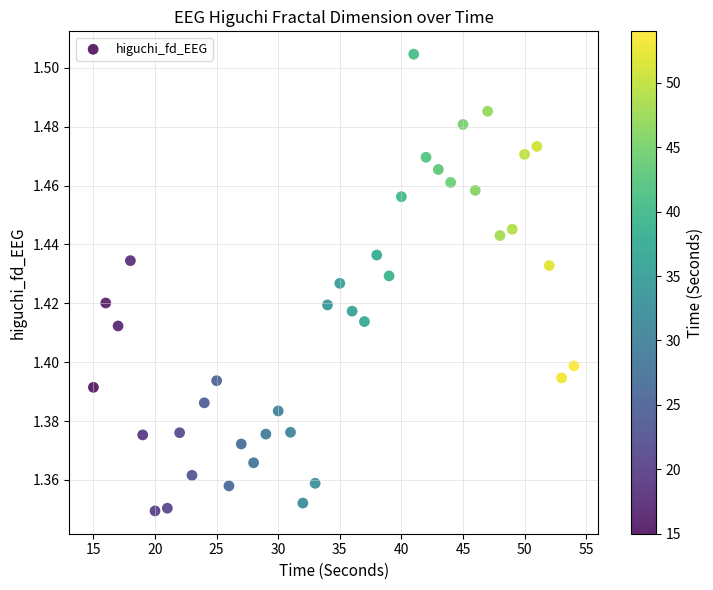

What is the range of X values (max minus min)?

39.0